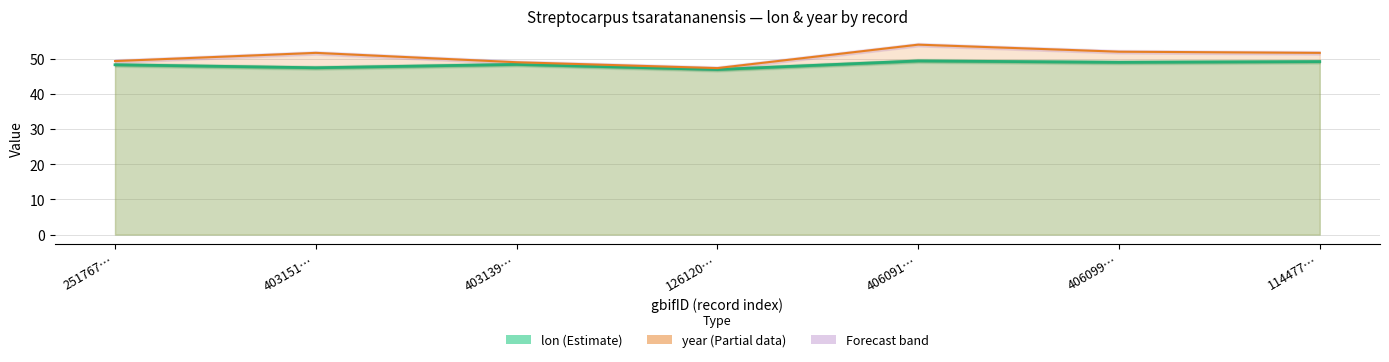

How many data points in lon are less than 48?

2